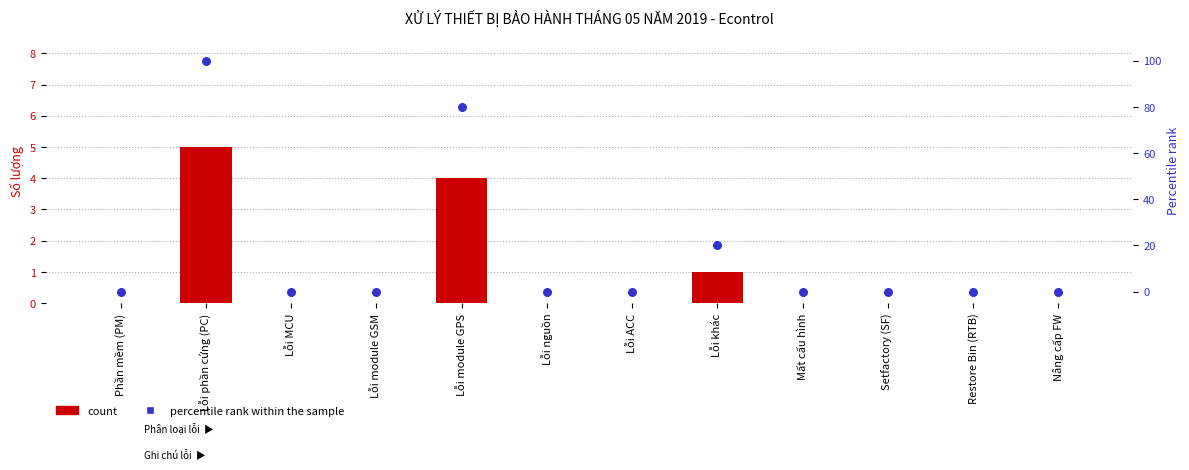

At which category is the sum across all series the highest?

Lỗi phần cứng (PC)